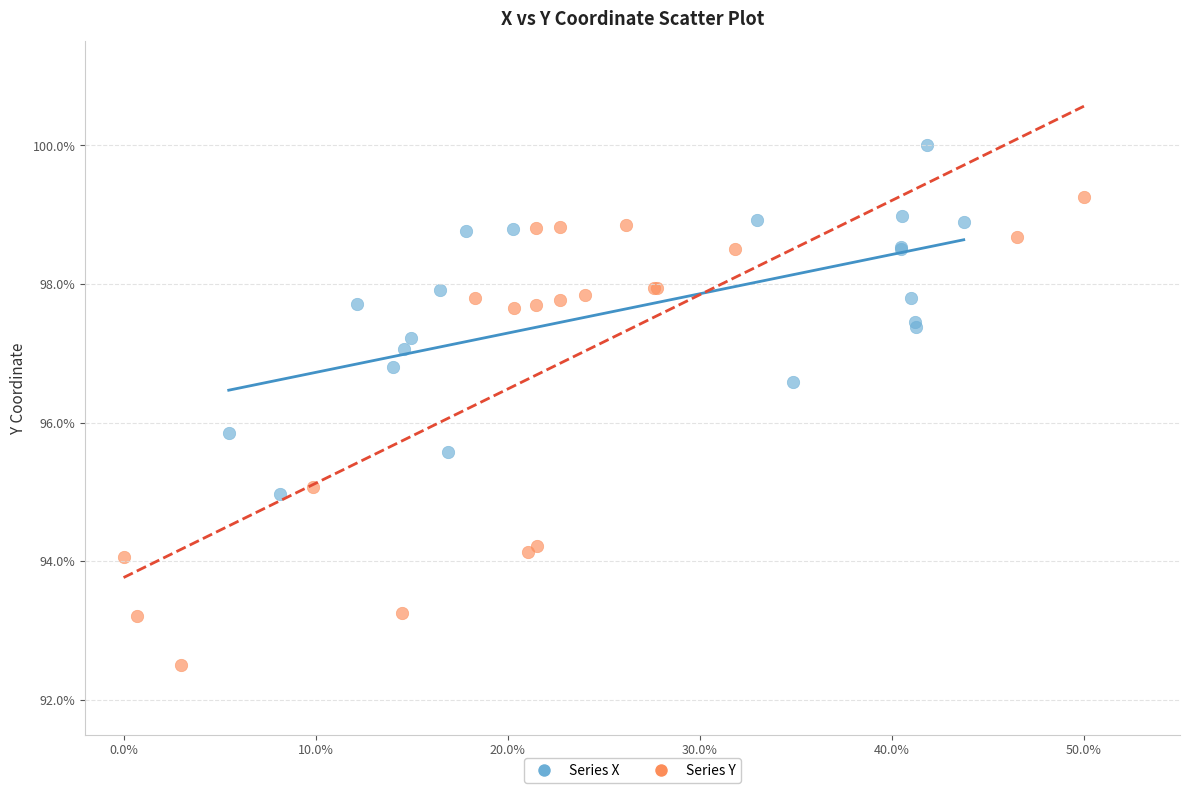

What are all the series names shown in the legend?

Series X, Series Y